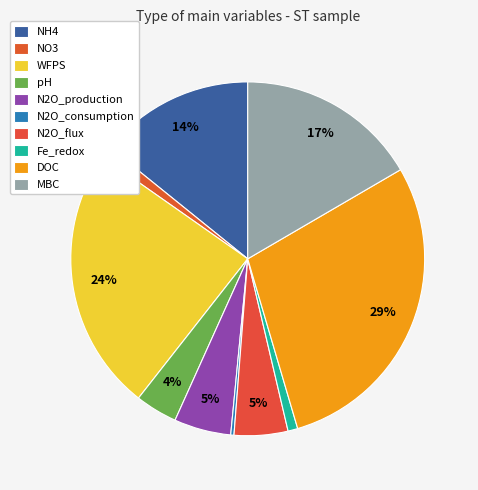

How many slices are in this pie chart?

10